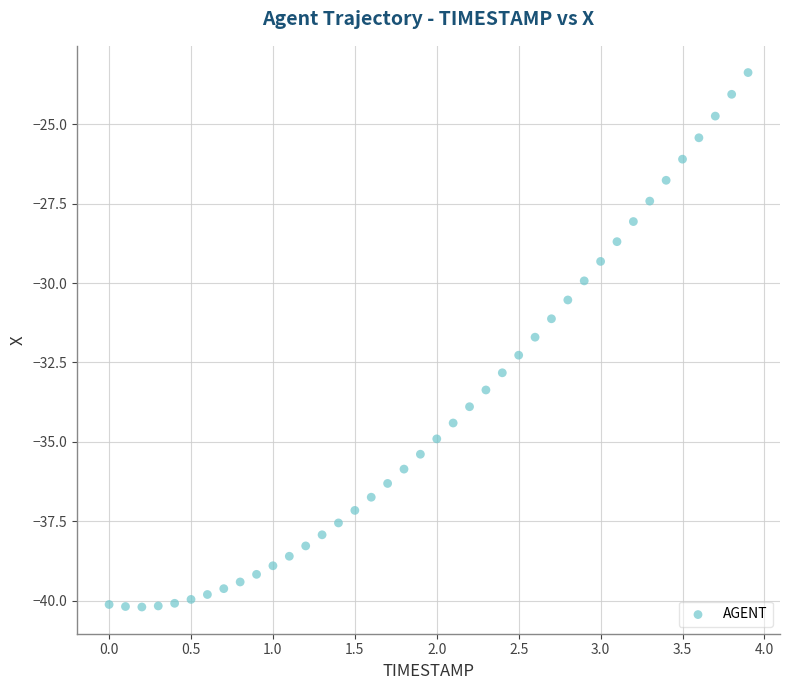

What is the range of Y values (max minus min)?

16.8